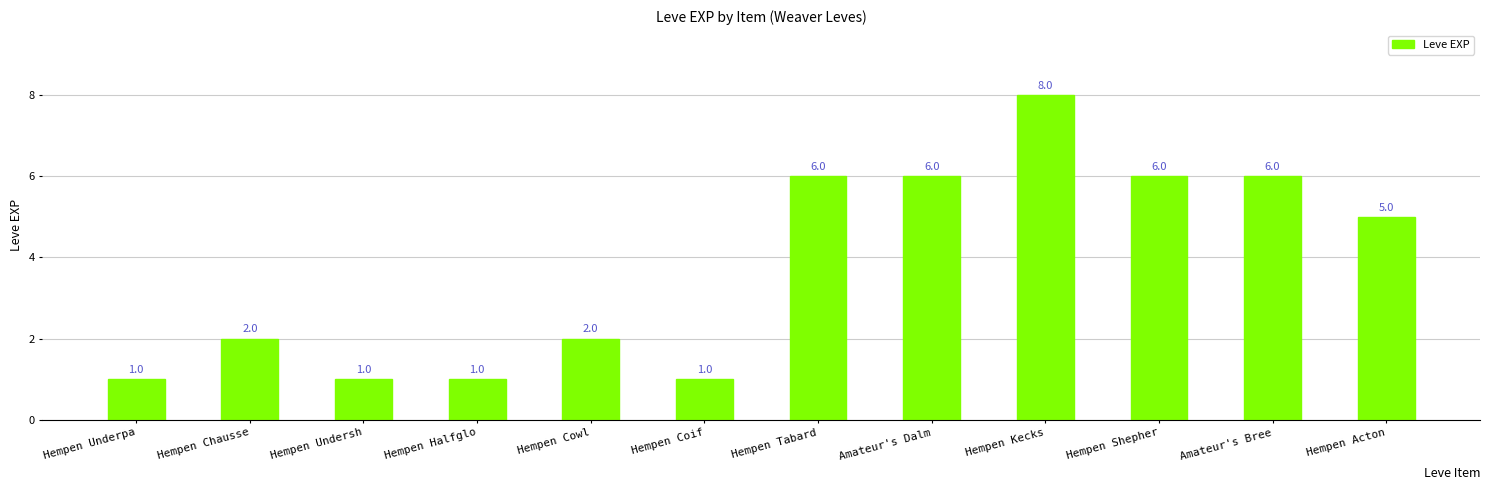

What is the maximum value shown in the chart?

8